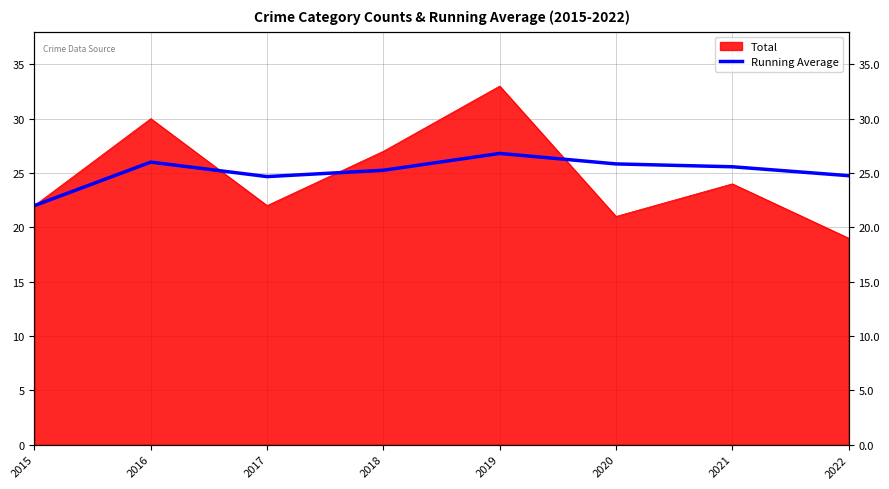

Where does the data first go above 25?

2016